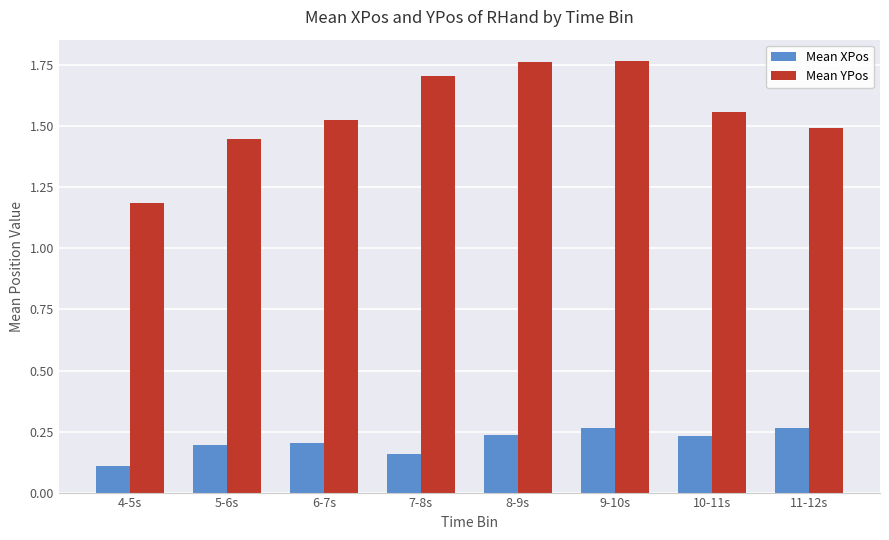

At which label is Mean YPos closest to 1?

4-5s